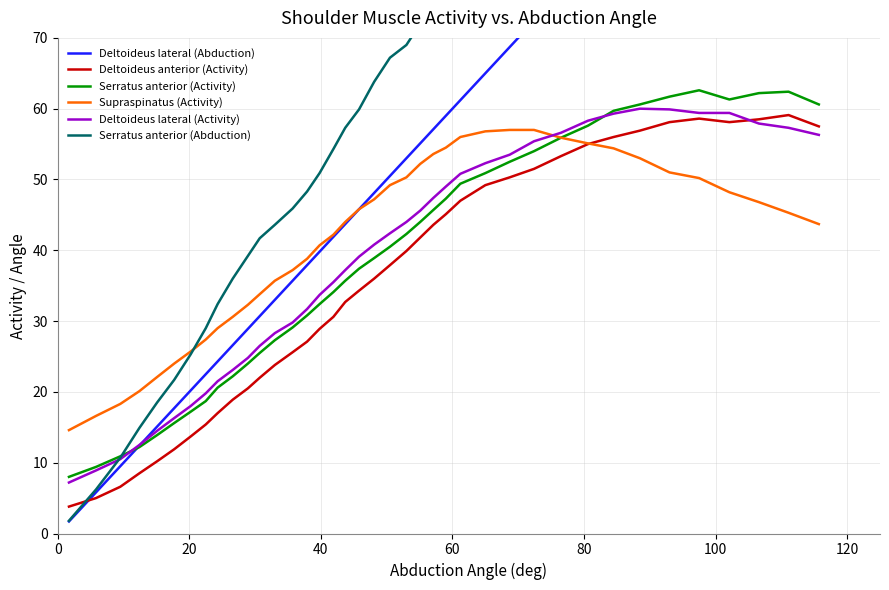

What is the maximum value for Deltoideus lateral (Activity)?

60.0